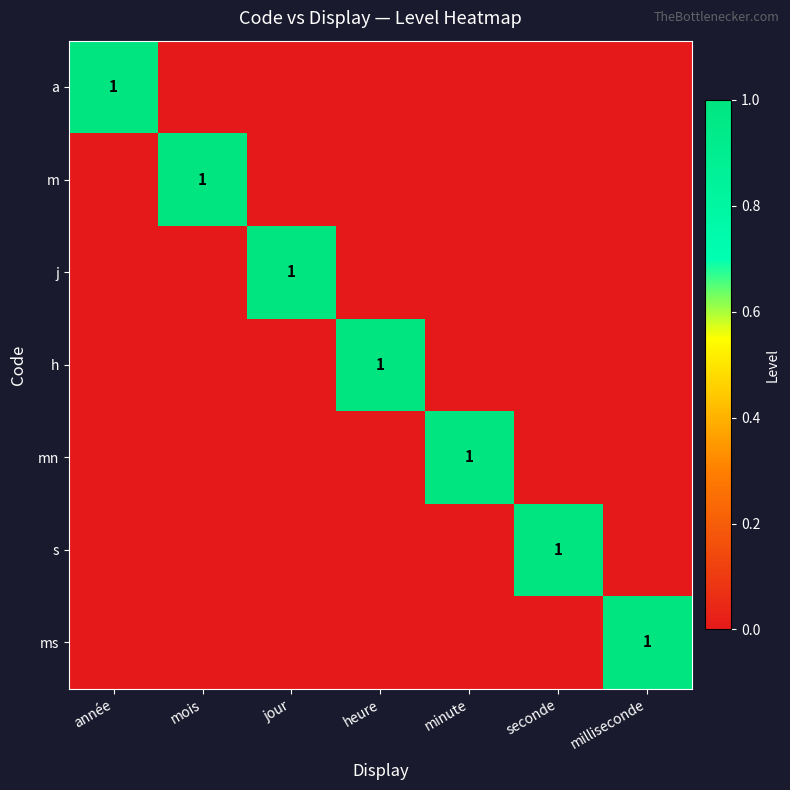

The value of h at heure is 2. True or false?

False